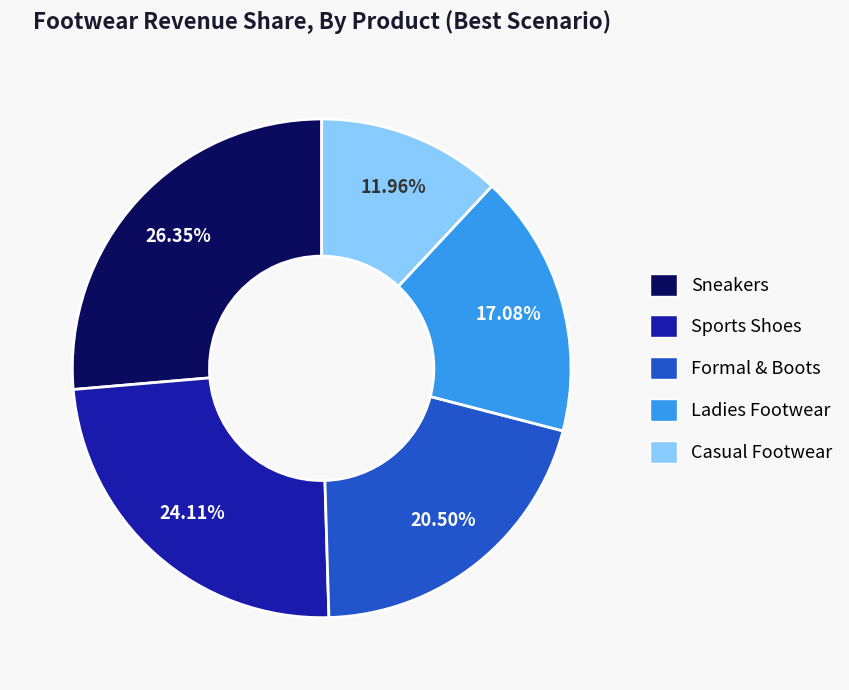

Rank the categories by value from lowest to highest.

Casual Footwear, Ladies Footwear, Formal & Boots, Sports Shoes, Sneakers